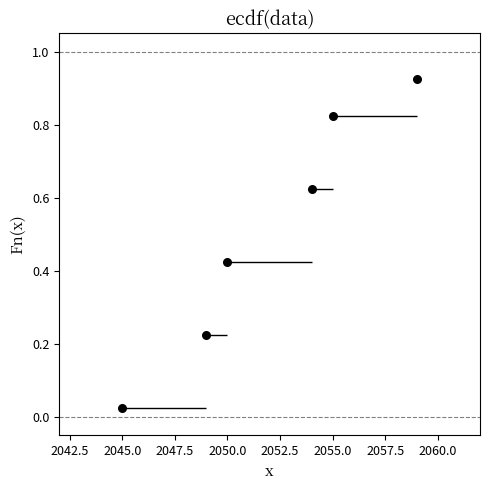

What is the average X value?

2052.0